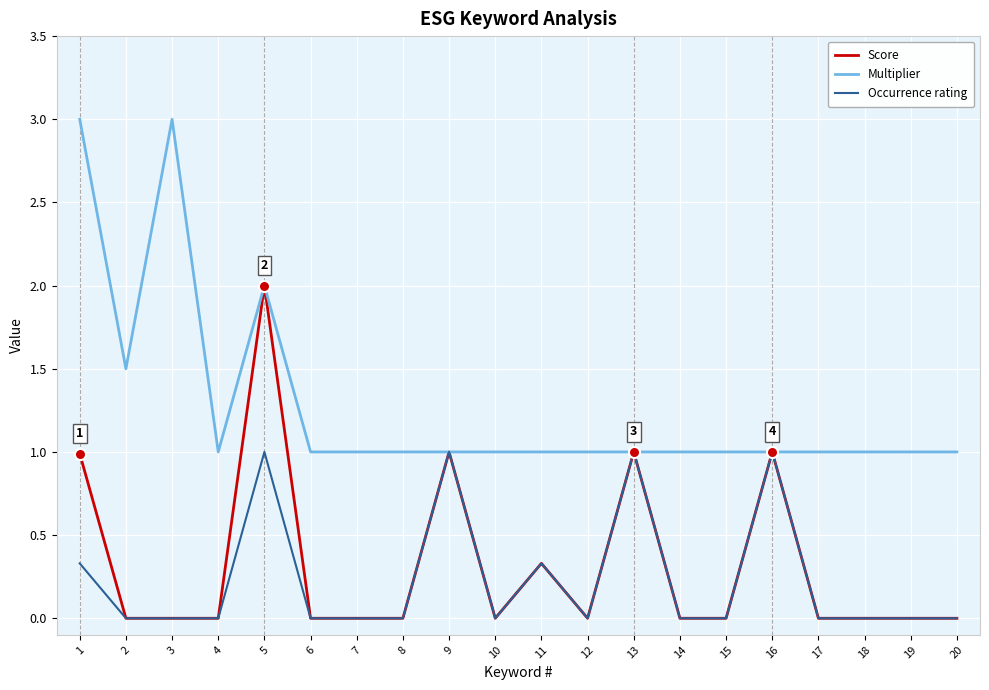

Reading right to left, what are all the values shown in this chart?

Score: 0.0	0.0	0.0	0.0	1.0	0.0	0.0	1.0	0.0	0.3	0.0	1.0	0.0	0.0	0.0	2.0	0.0	0.0	0.0	1.0
Multiplier: 1.0	1.0	1.0	1.0	1.0	1.0	1.0	1.0	1.0	1.0	1.0	1.0	1.0	1.0	1.0	2.0	1.0	3.0	1.5	3.0
Occurrence rating: 0.0	0.0	0.0	0.0	1.0	0.0	0.0	1.0	0.0	0.3	0.0	1.0	0.0	0.0	0.0	1.0	0.0	0.0	0.0	0.3